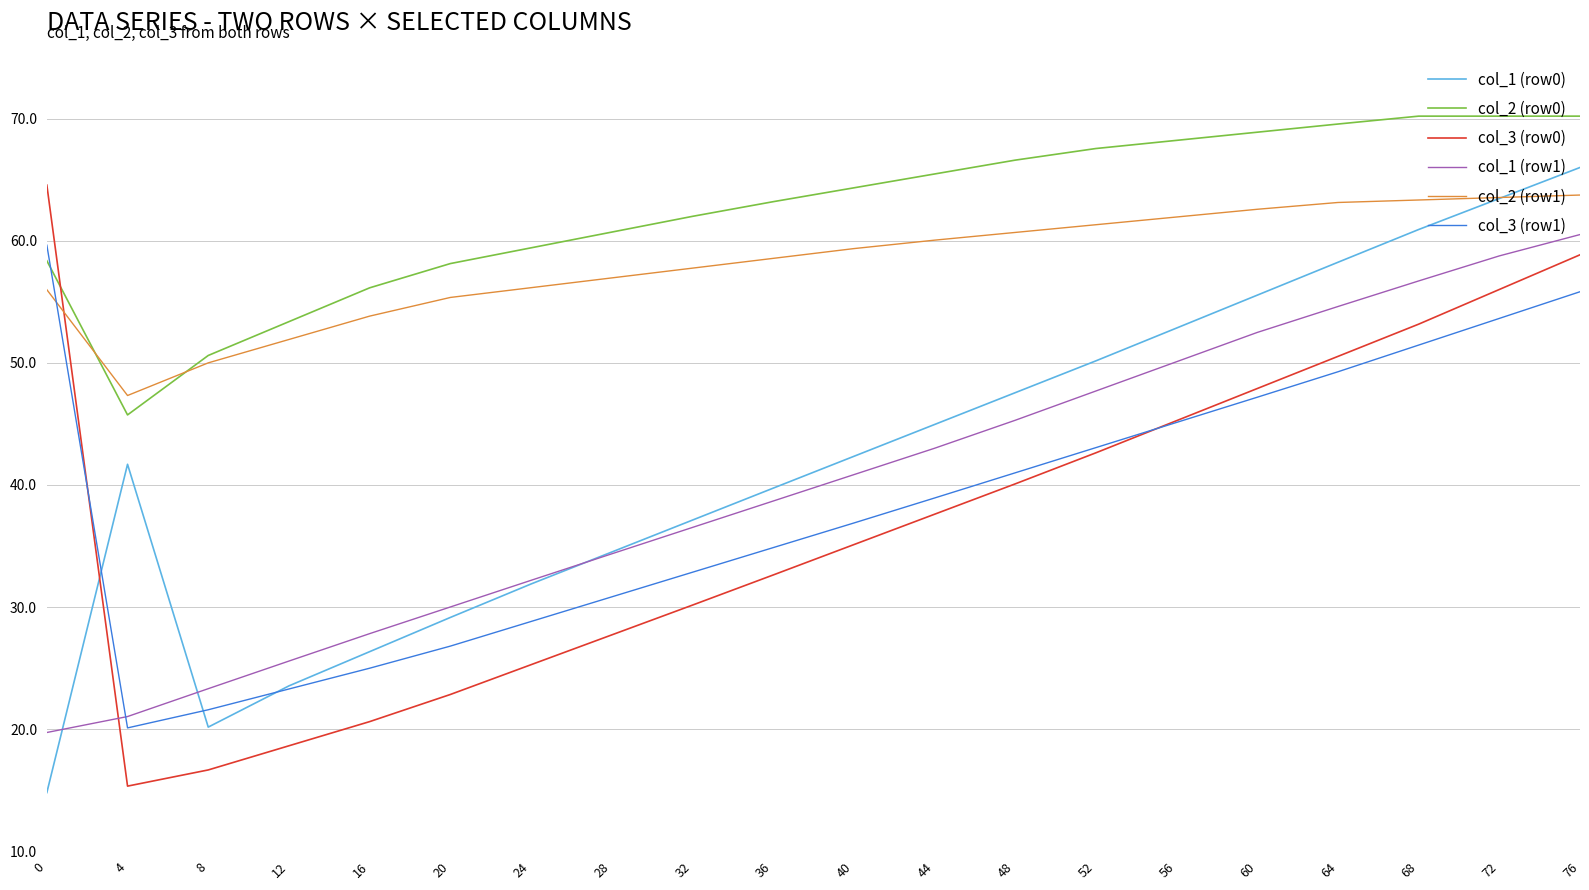

What is the sum of the col_3 (row1) values at 40 and 60?

84.1